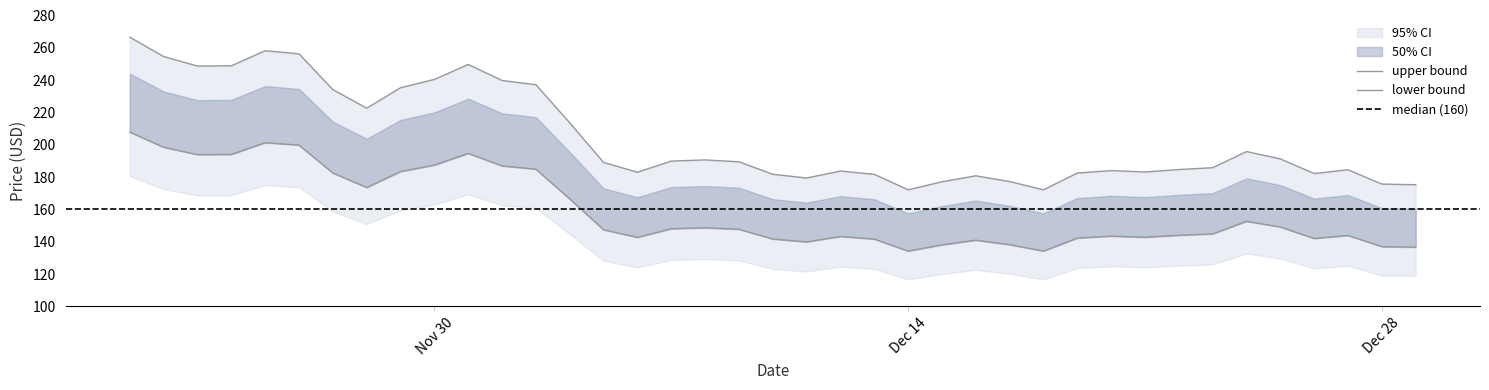

Does the chart display data point markers on the line(s)?

No